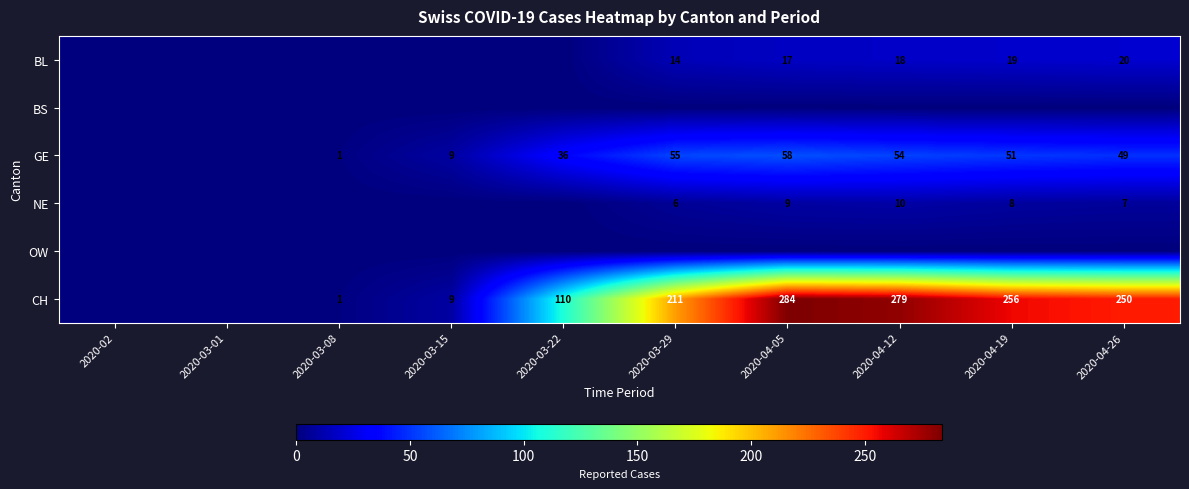

Is it true that BL equals 19 at 2020-04-19?

True